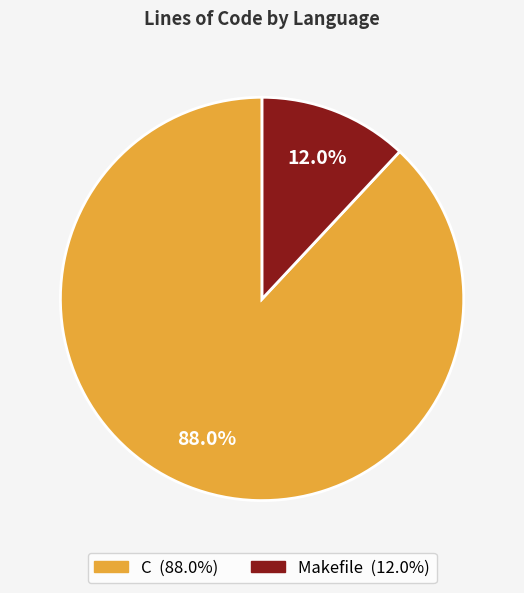

To the nearest percent, what is the difference between the largest and smallest slice percentages?

76%